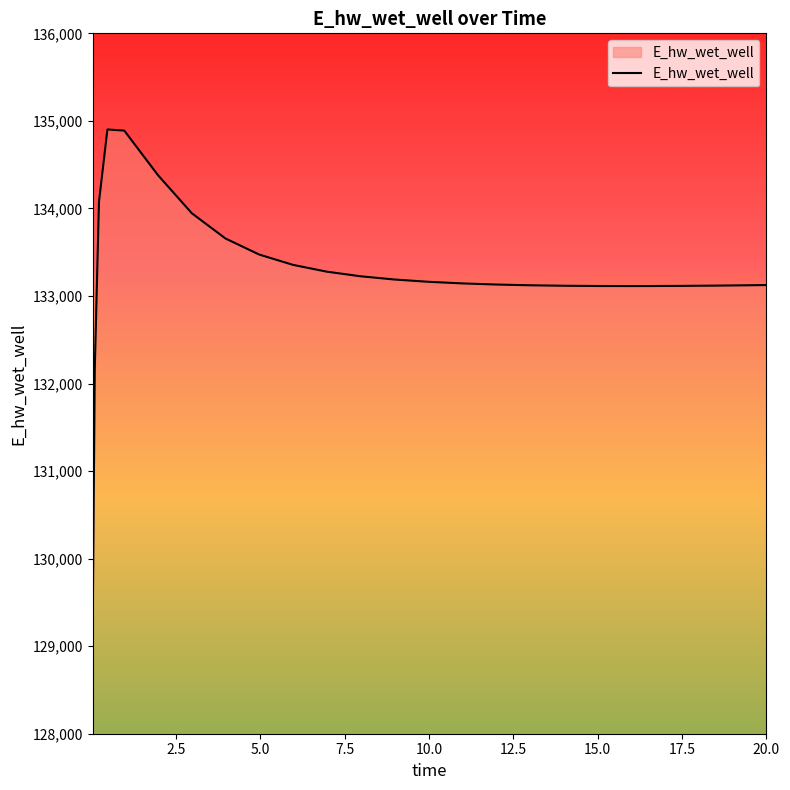

What is the smallest value displayed?

129172.3